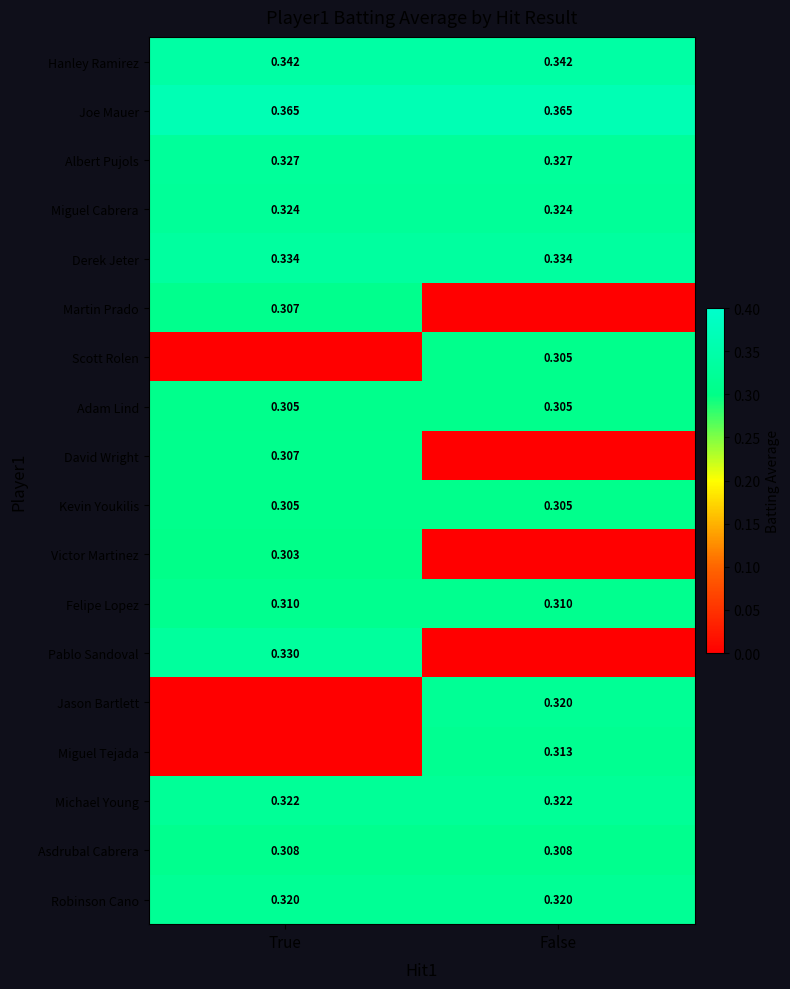

Is the value of Hanley Ramirez at True greater than the value of Pablo Sandoval at True?

Yes